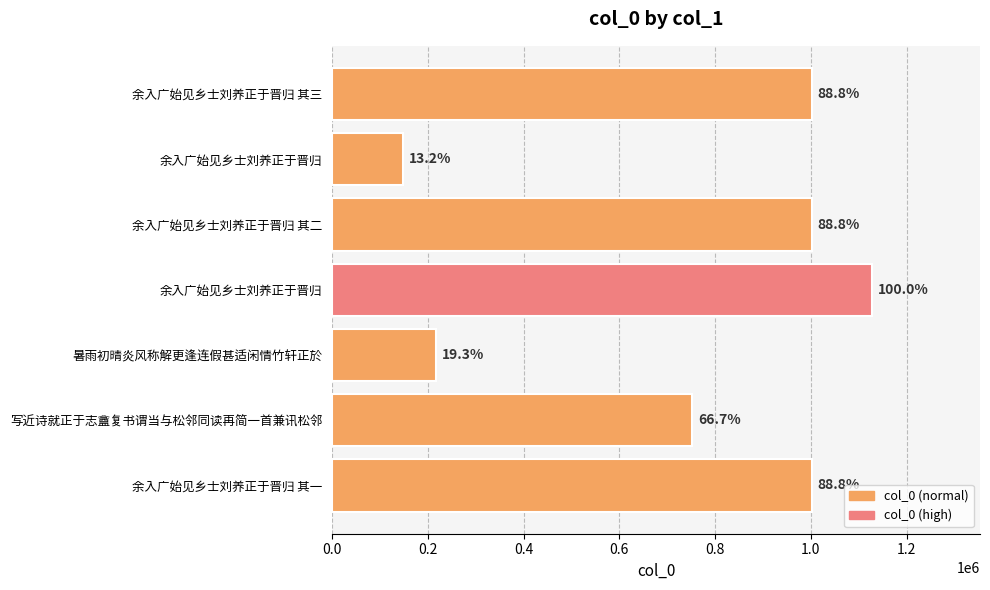

Are the bars horizontal?

Yes